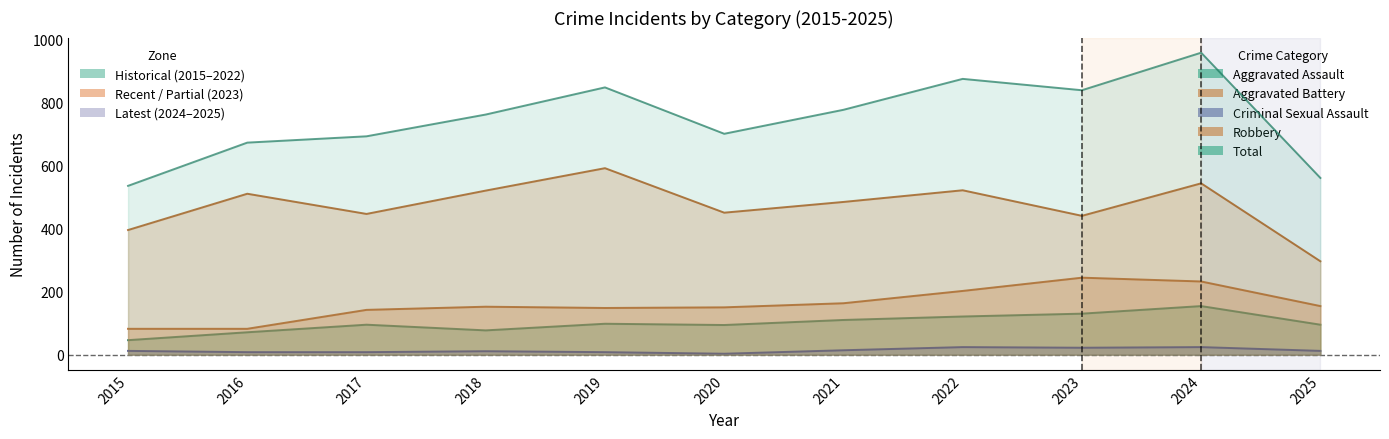

How many interior local valleys does the Aggravated Assault series have?

2